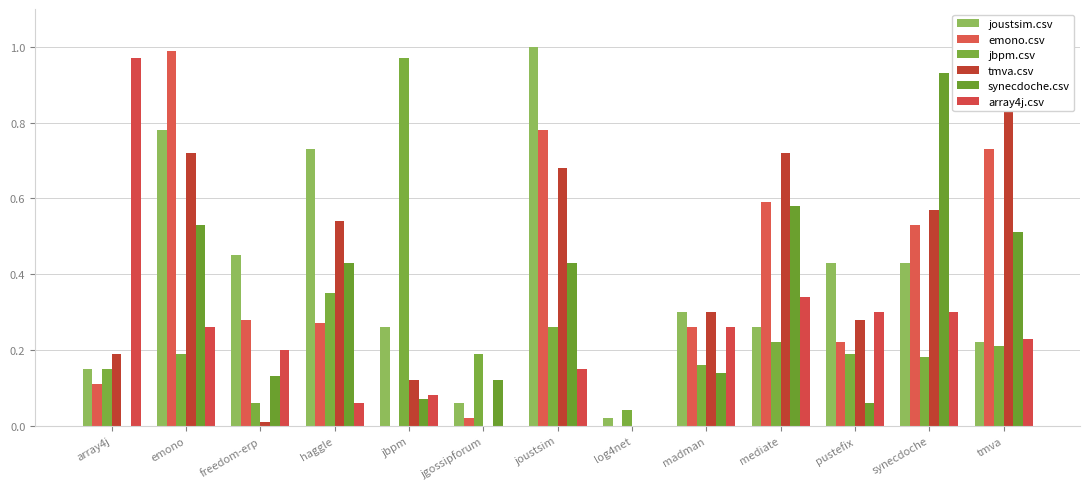

What is the approximate value of emono.csv at pustefix?

0.2